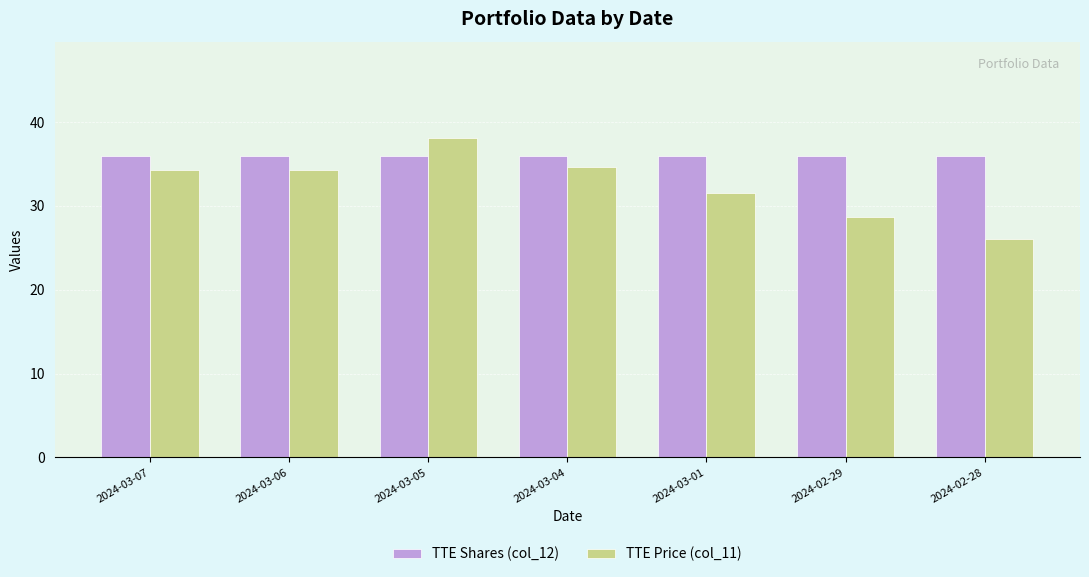

Which series has the widest spread of values?

TTE Price (col_11)